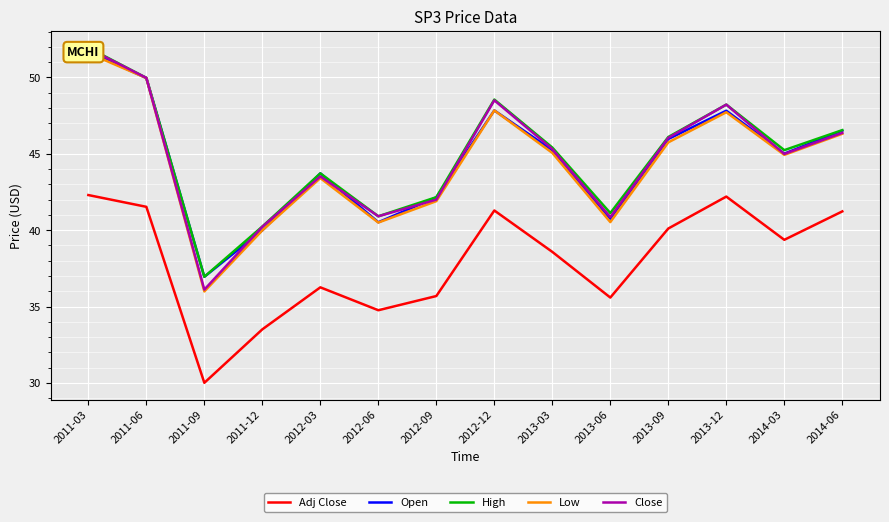

What is the lowest value of the Open series?

37.0